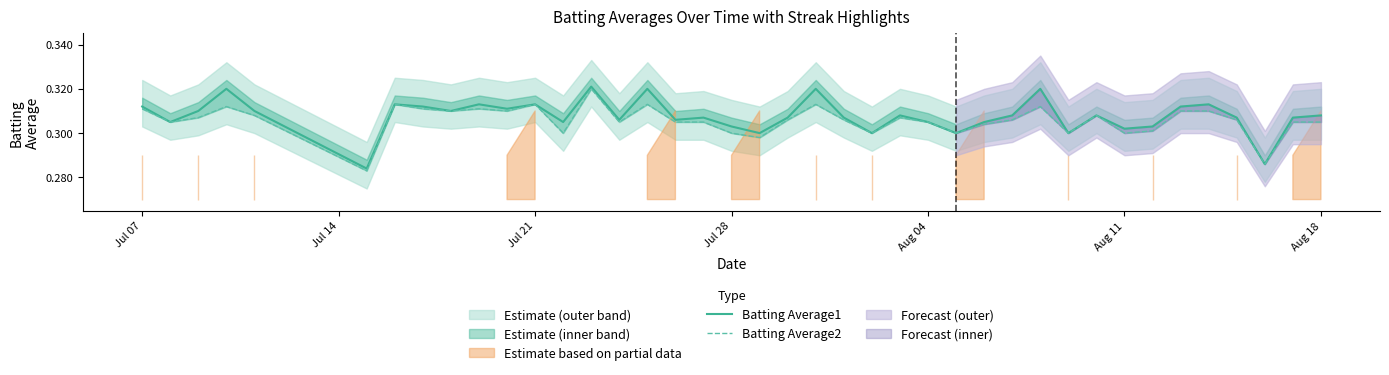

Which series has the largest range (max minus min)?

Batting Average1